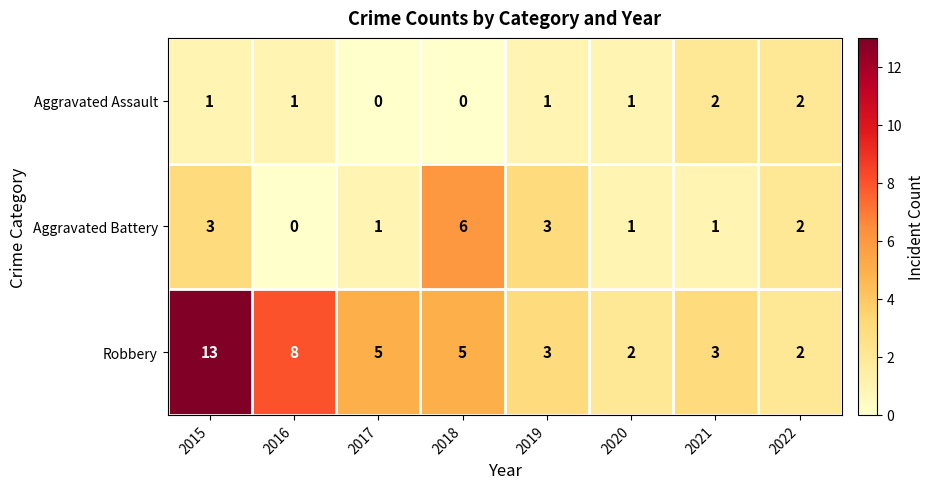

Between 2016 and 2022, which series saw the biggest shift?

Robbery